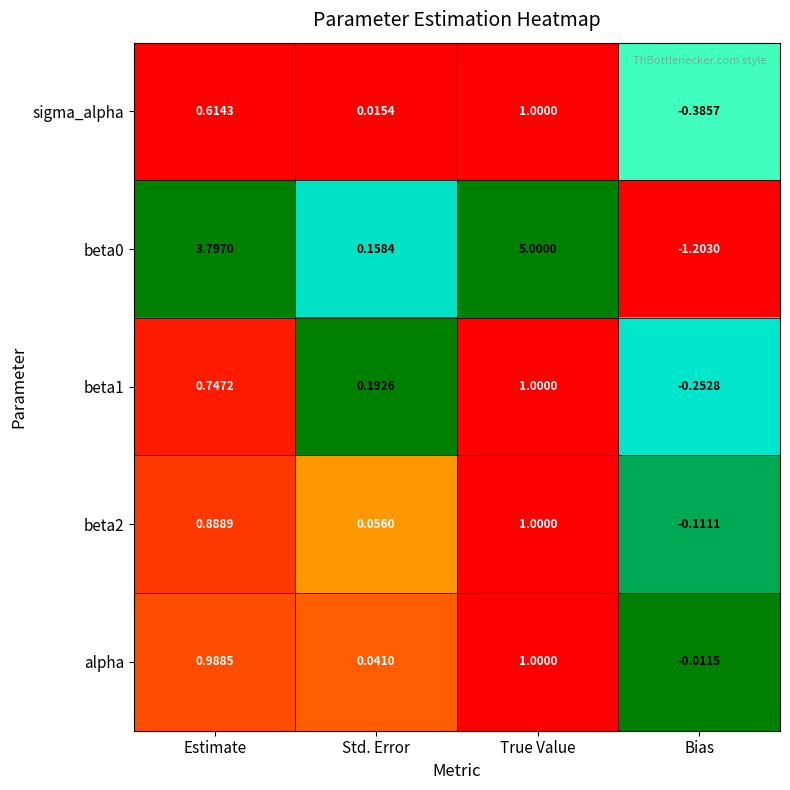

List the labels in order of beta0 value, largest first.

True Value, Estimate, Std. Error, Bias